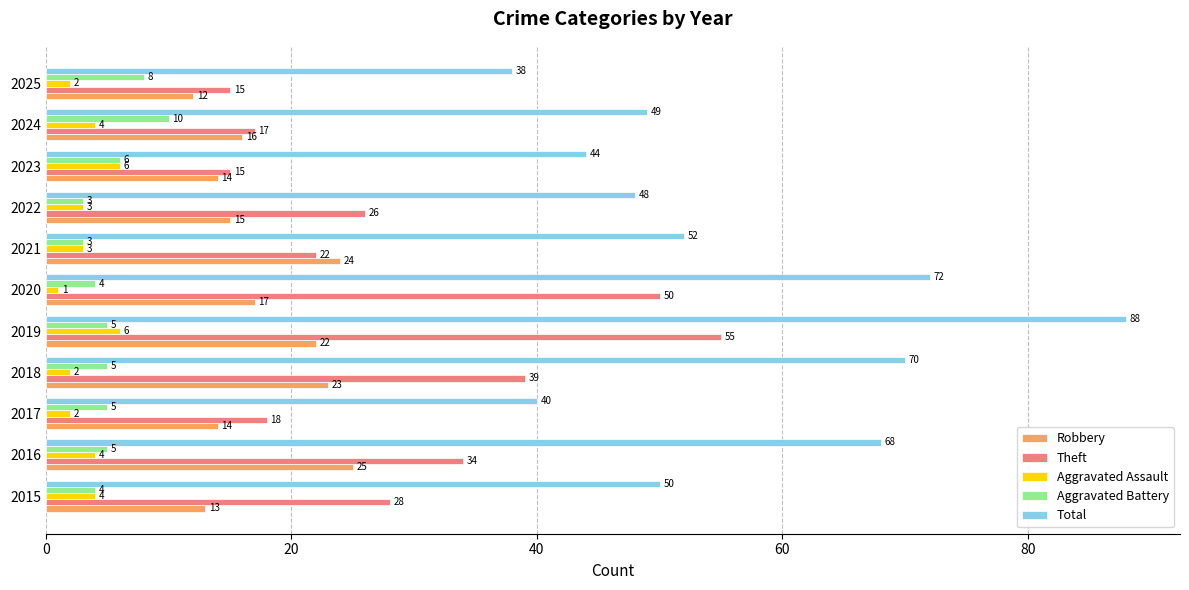

Rank the series by their maximum value, from lowest to highest.

Aggravated Assault, Aggravated Battery, Robbery, Theft, Total